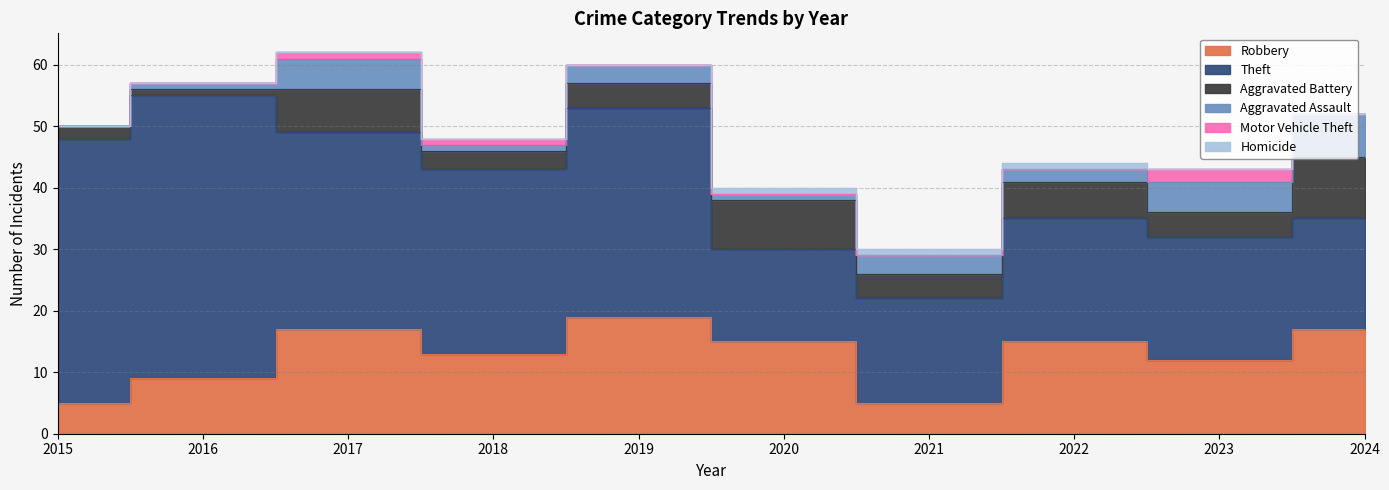

Between 2015 and 2018, which series saw the biggest shift?

Theft